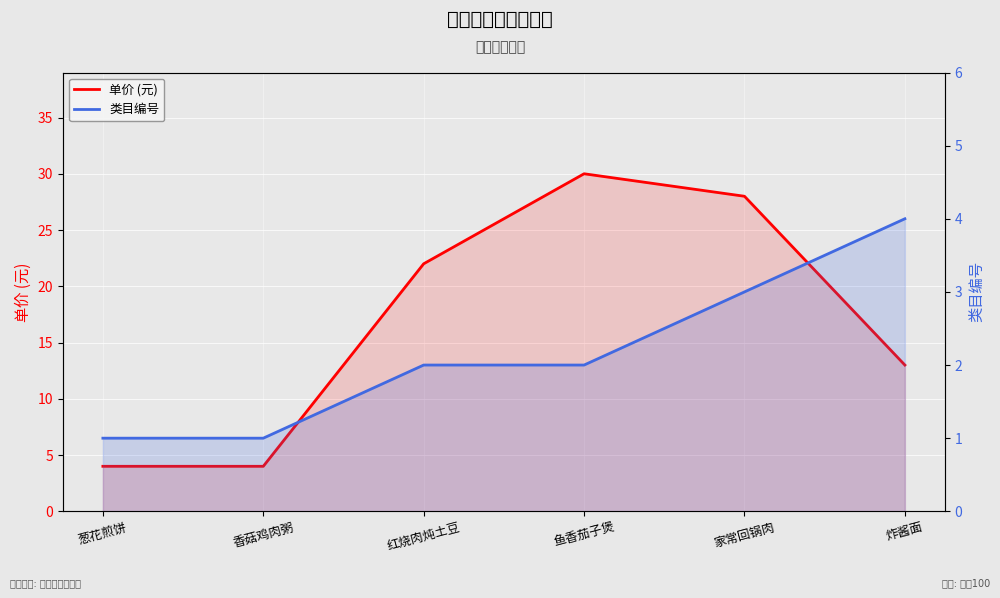

What is the sum of the 类目编号 values at 鱼香茄子煲 and 葱花煎饼?

3